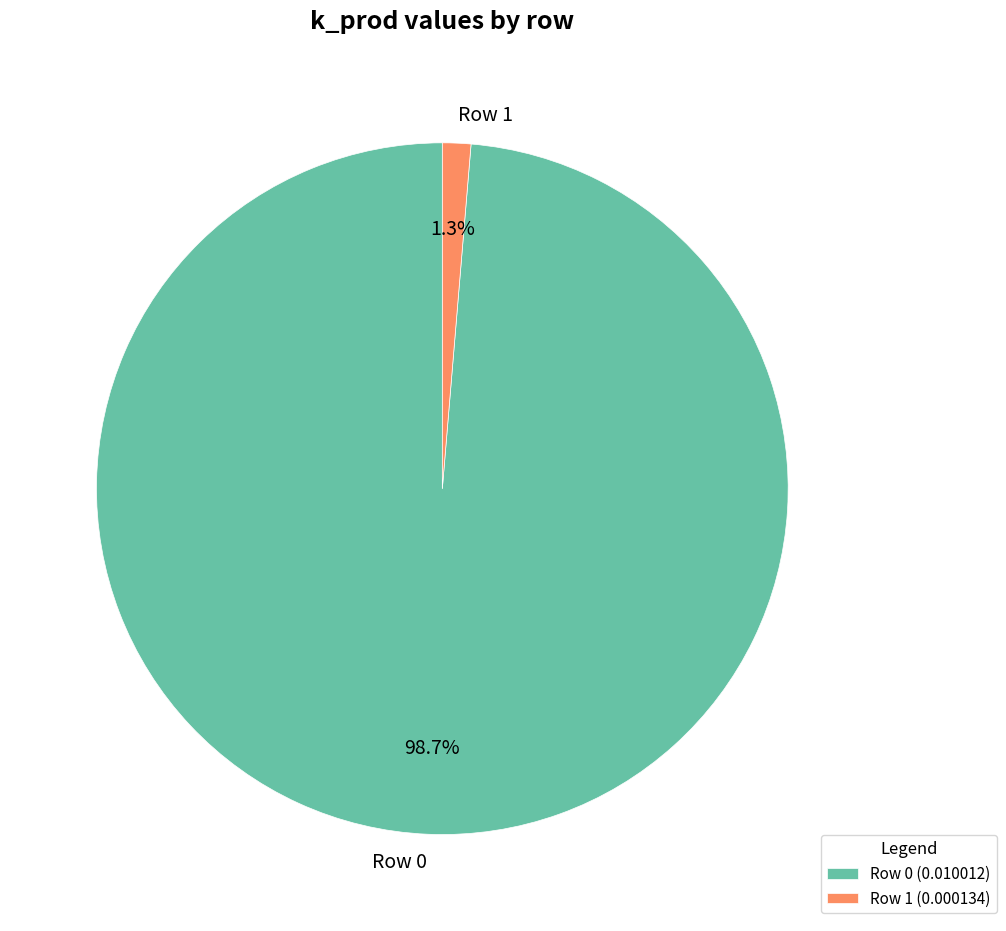

How many slices are in this pie chart?

2